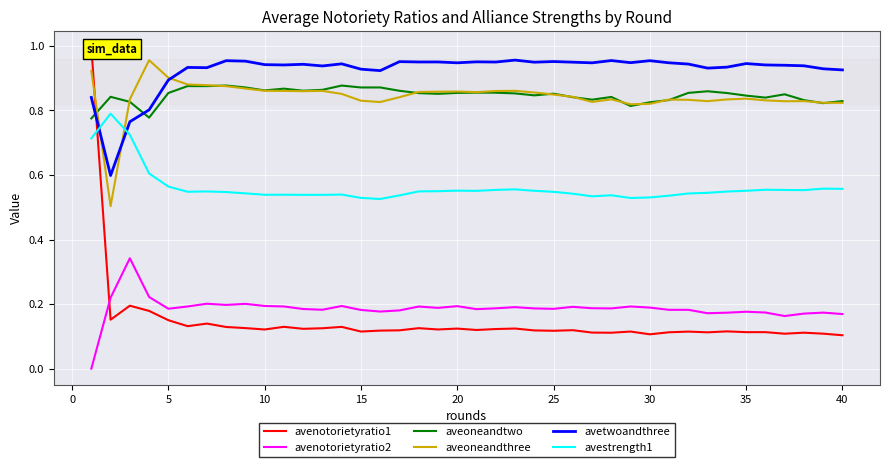

How many times do avenotorietyratio1 and aveoneandtwo cross each other?

1